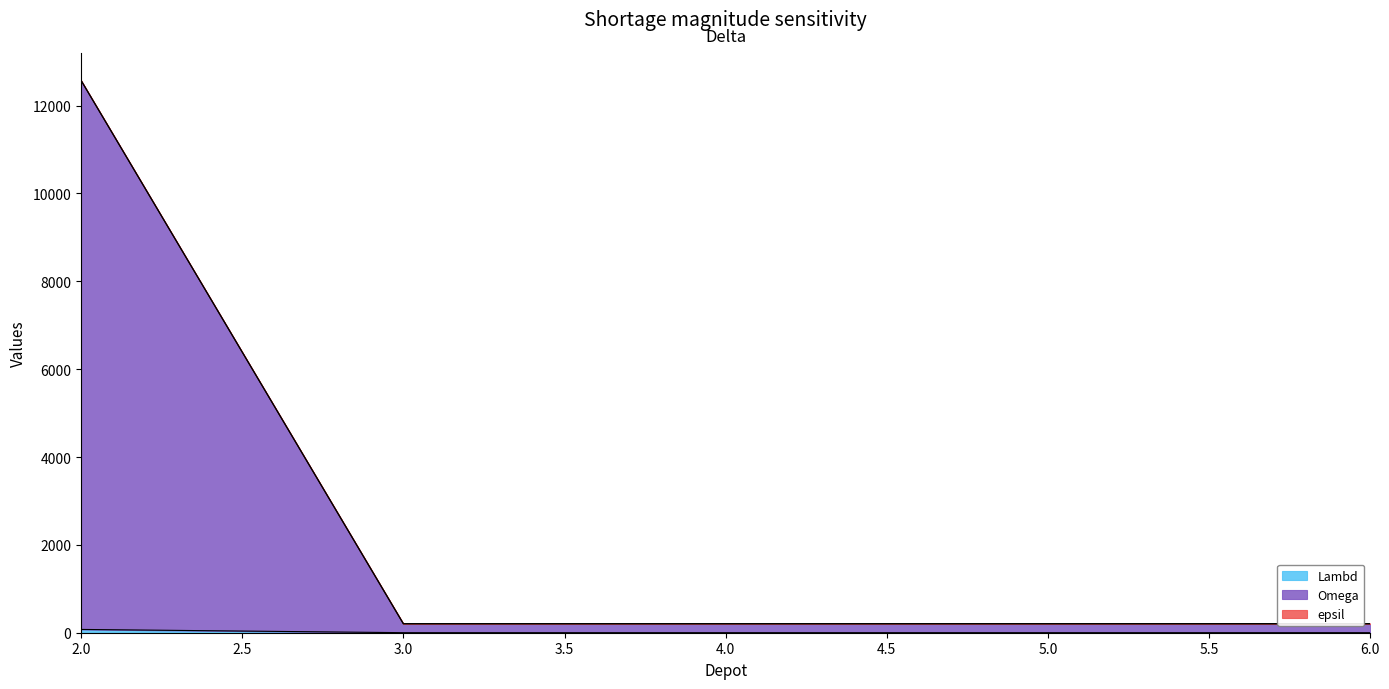

What is the value of the Lambd point at the 3rd from the left?

1